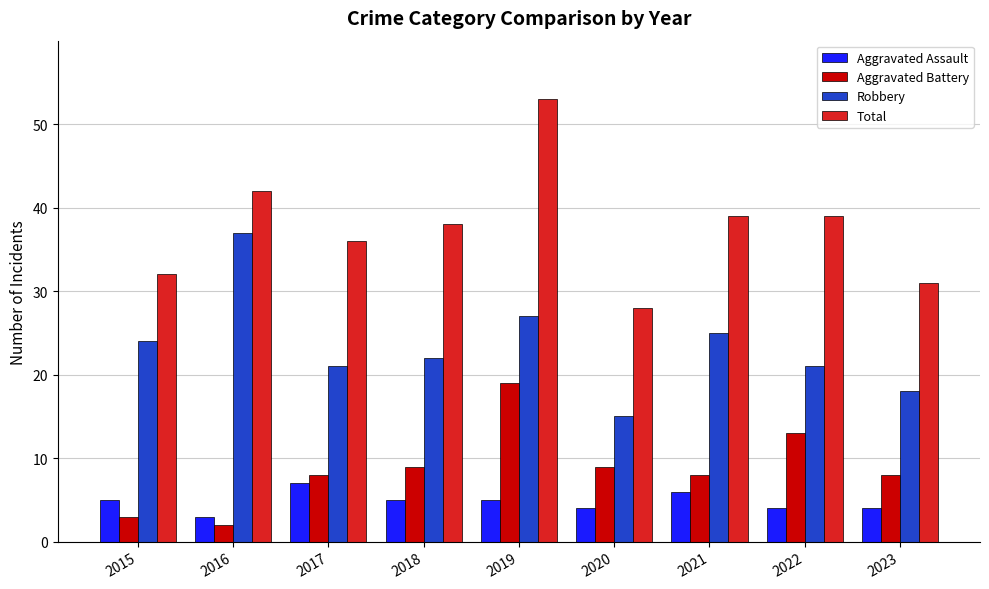

Which series changed the most between 2017 and 2020?

Total